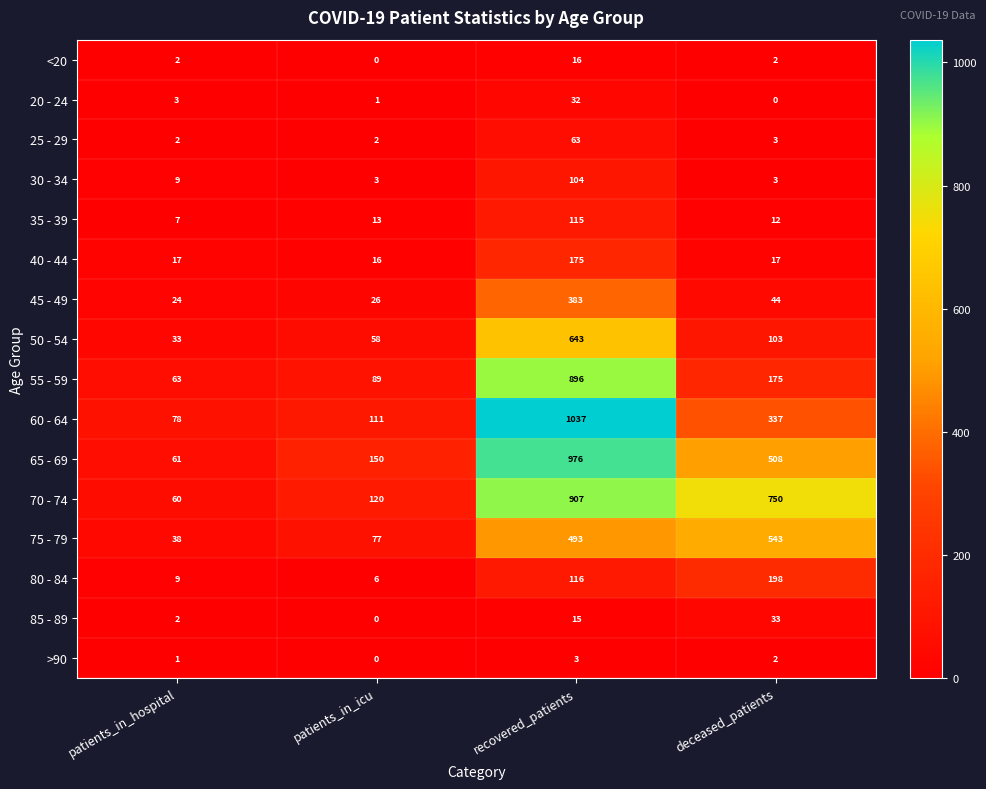

What is the total value across all series at recovered_patients?

5974